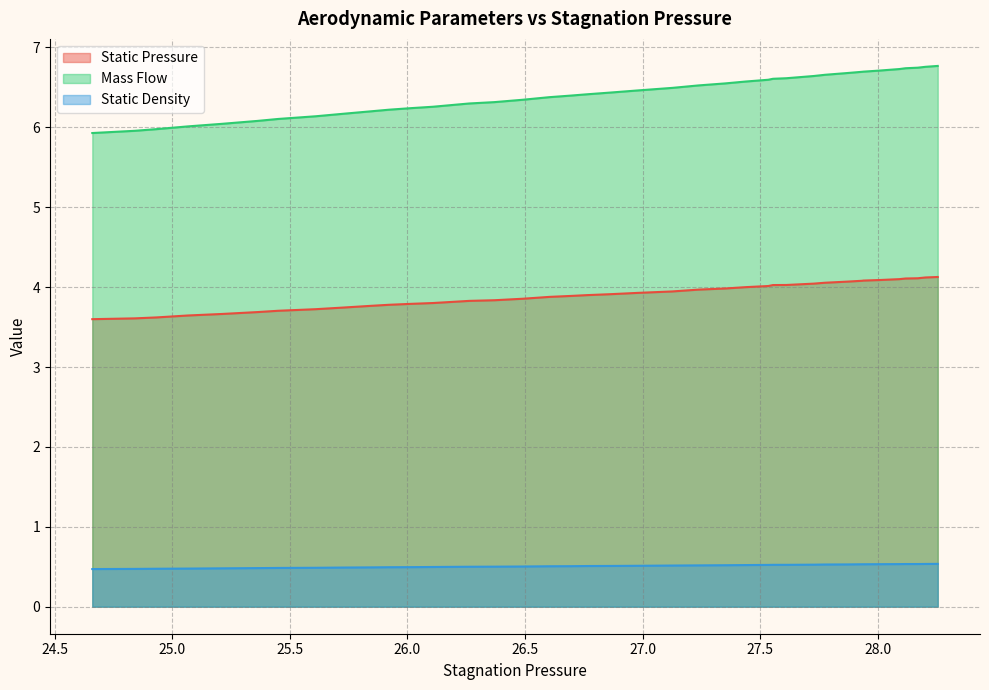

What is the smallest value displayed?

0.5